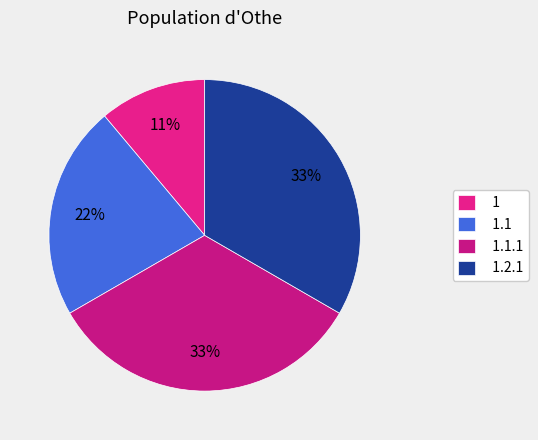

Between 1.1 and 1.2.1, which is larger?

1.2.1